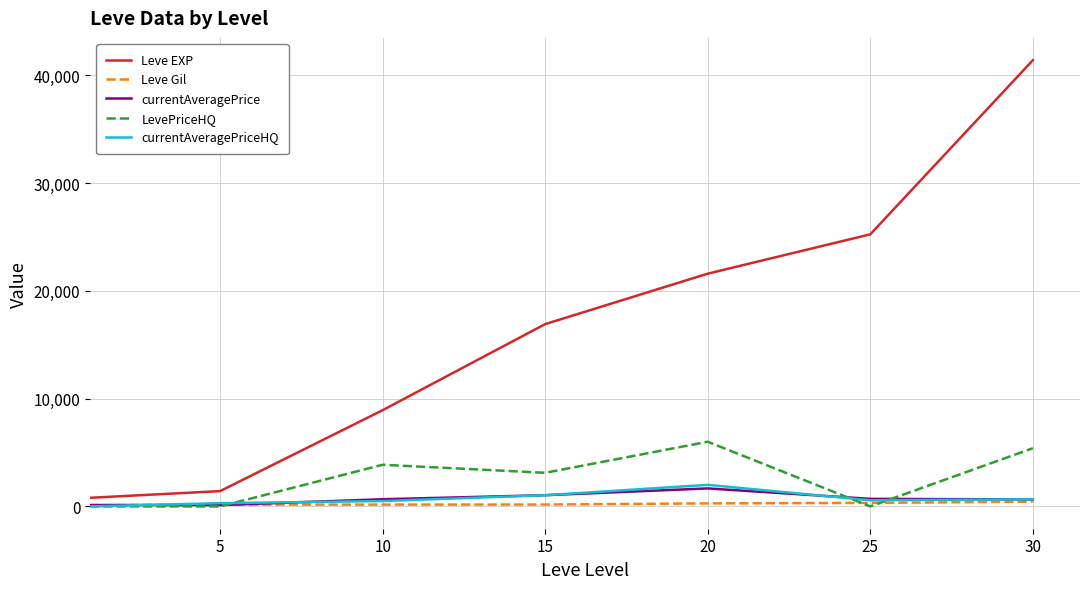

How many lines are shown in the chart?

5